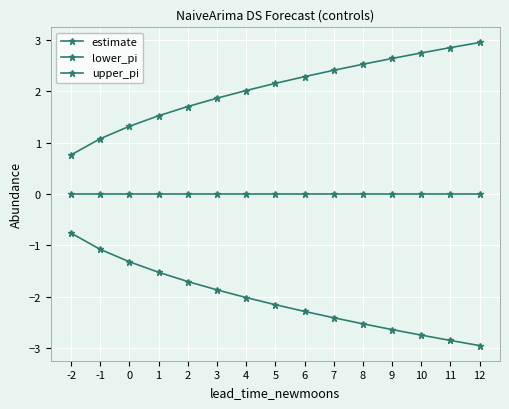

What is the approximate value of lower_pi at 5?

-2.2